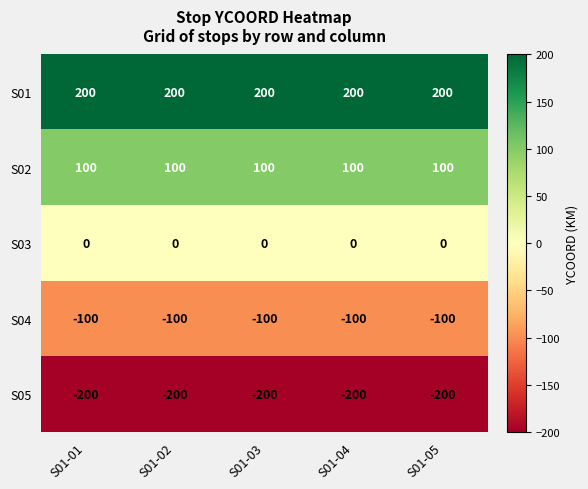

Rank the series at S01-01 from highest to lowest value.

S01, S02, S03, S04, S05